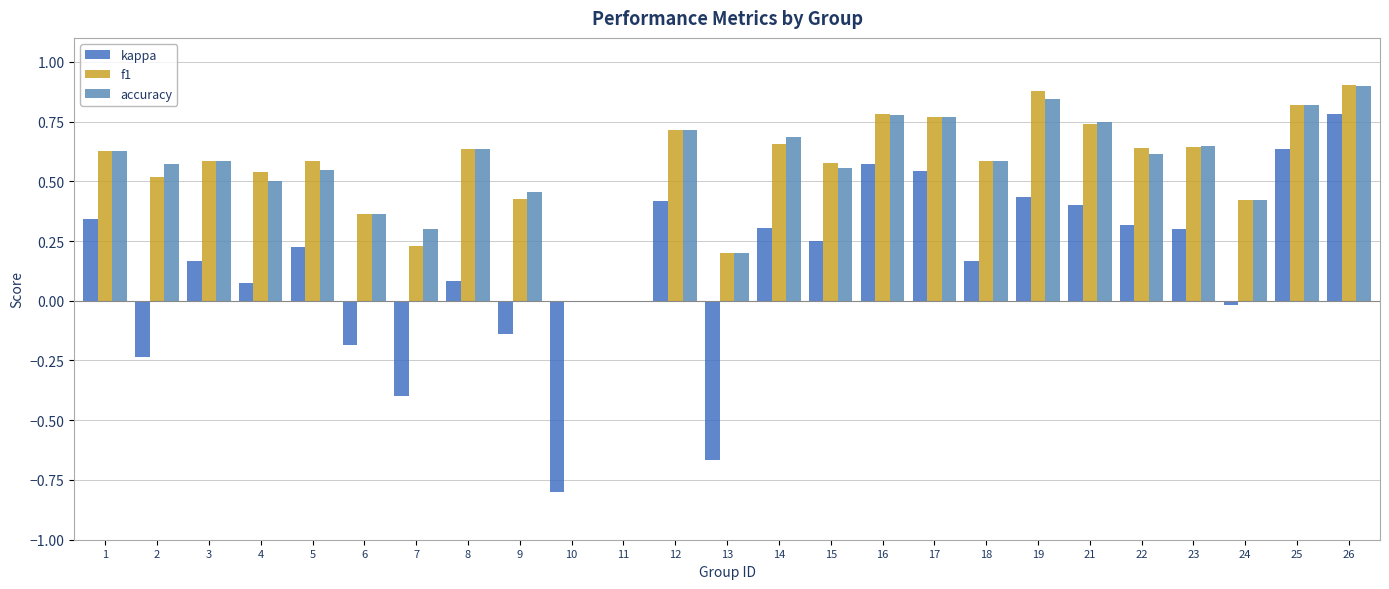

How many data points does each series have?

25